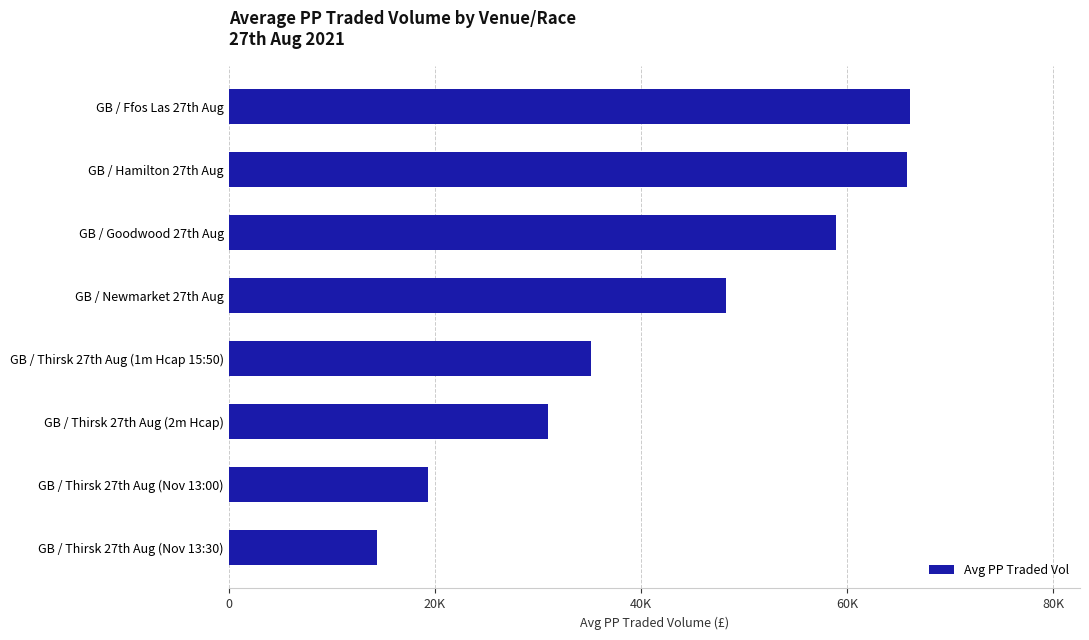

Are the bars horizontal?

Yes